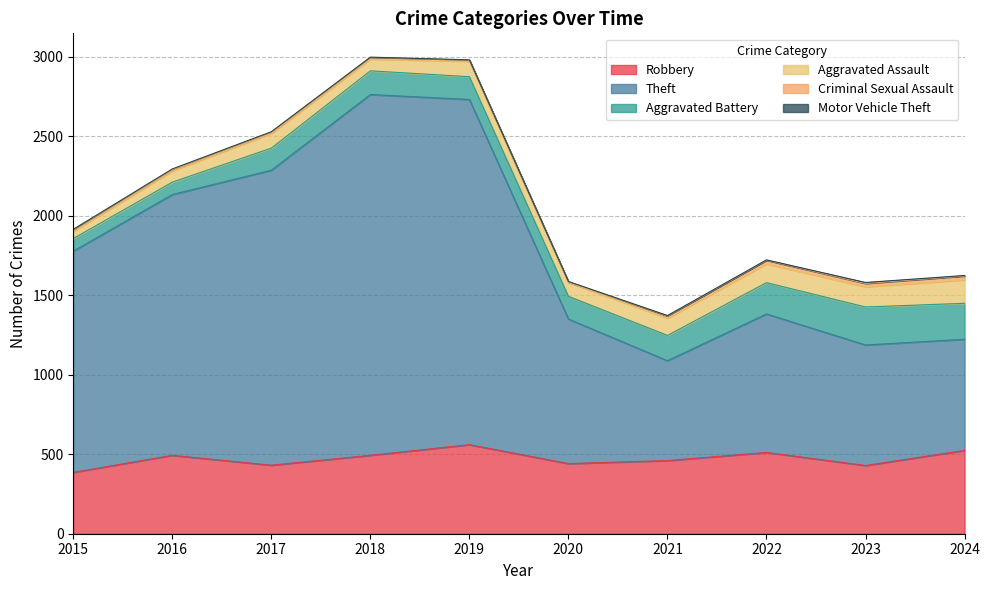

Which series has the largest total across all categories?

Theft